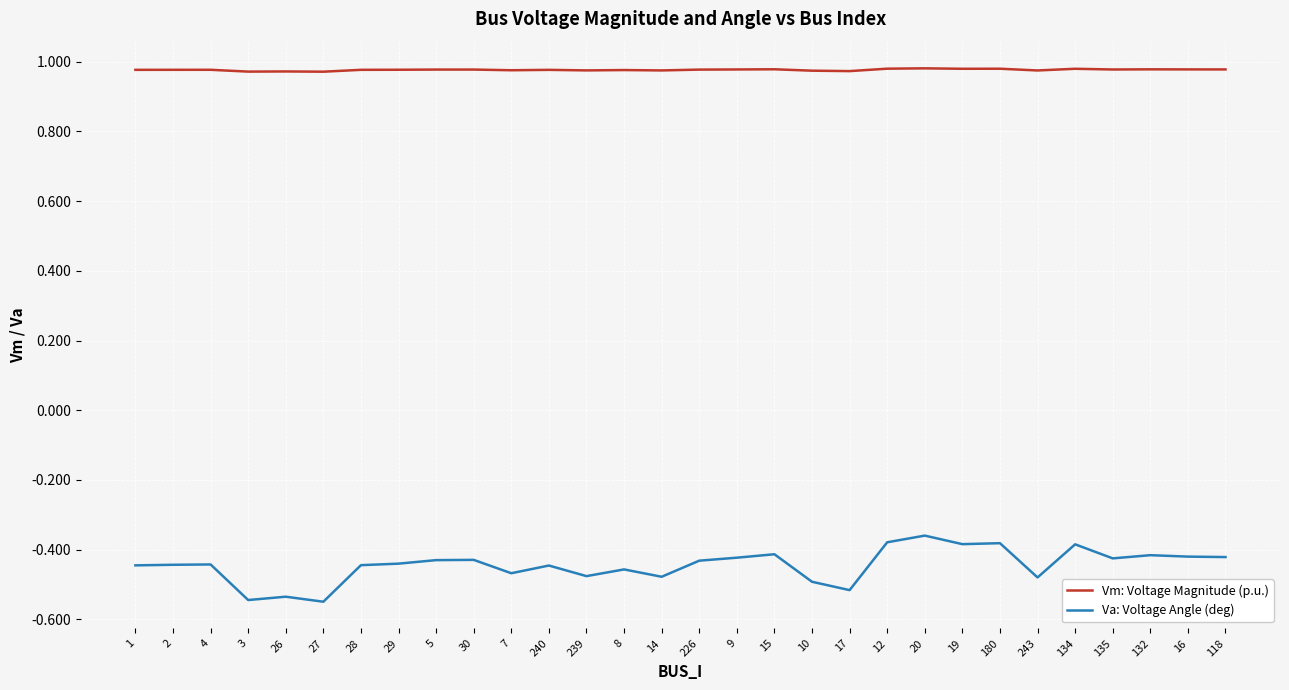

How many lines are shown in the chart?

2